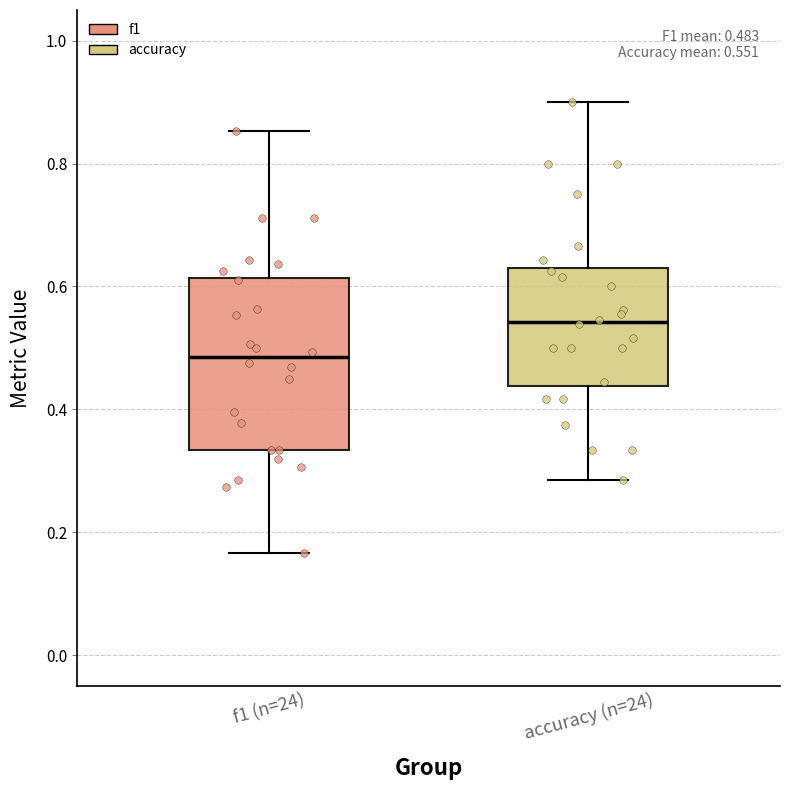

Which box is the tallest, from its lower edge to its upper edge?

f1 (n=24)